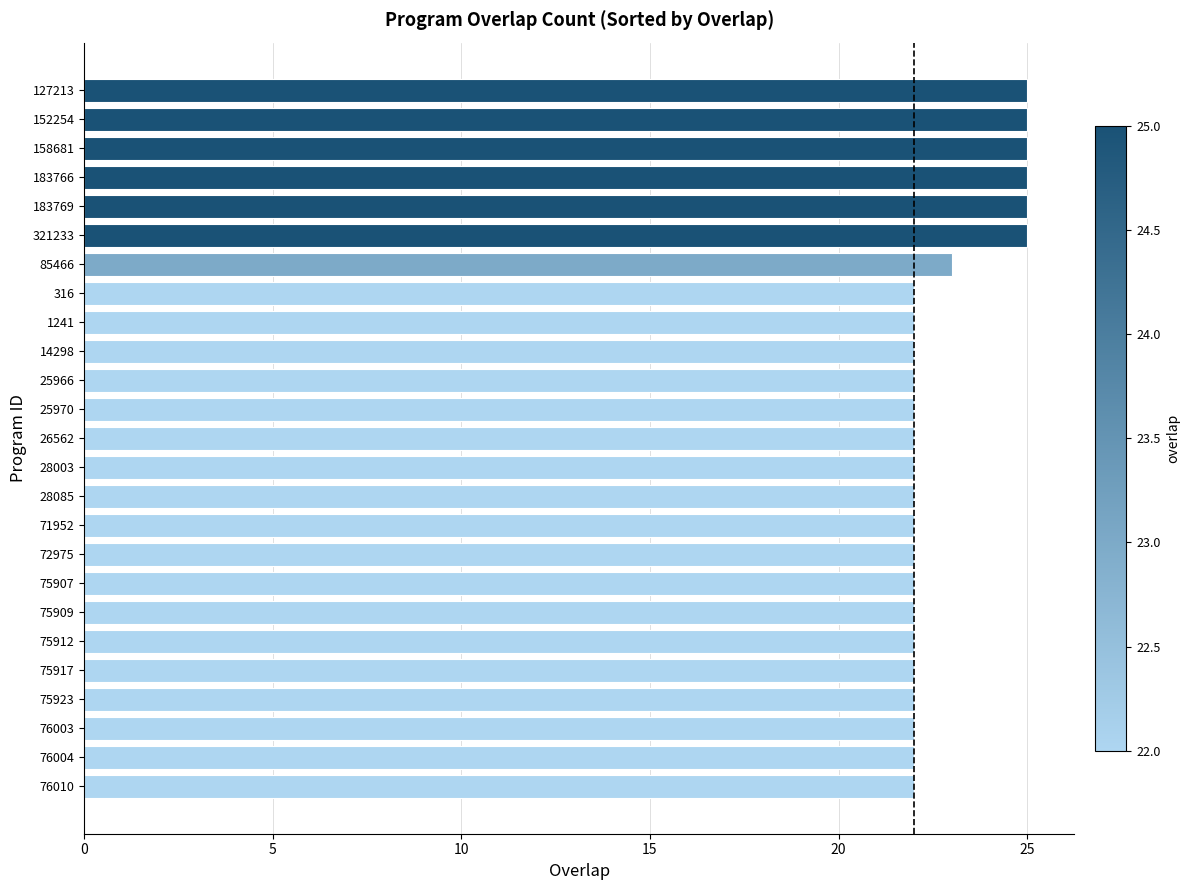

Reading bottom to top, list all the values displayed in this chart.

22	22	22	22	22	22	22	22	22	22	22	22	22	22	22	22	22	22	23	25	25	25	25	25	25